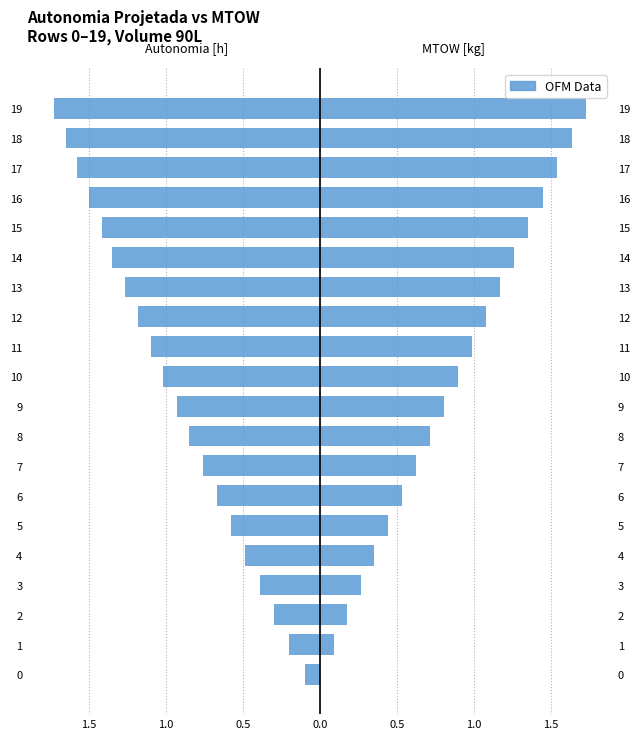

What is the average value of the MTOW [kg] (scaled) series?

0.9